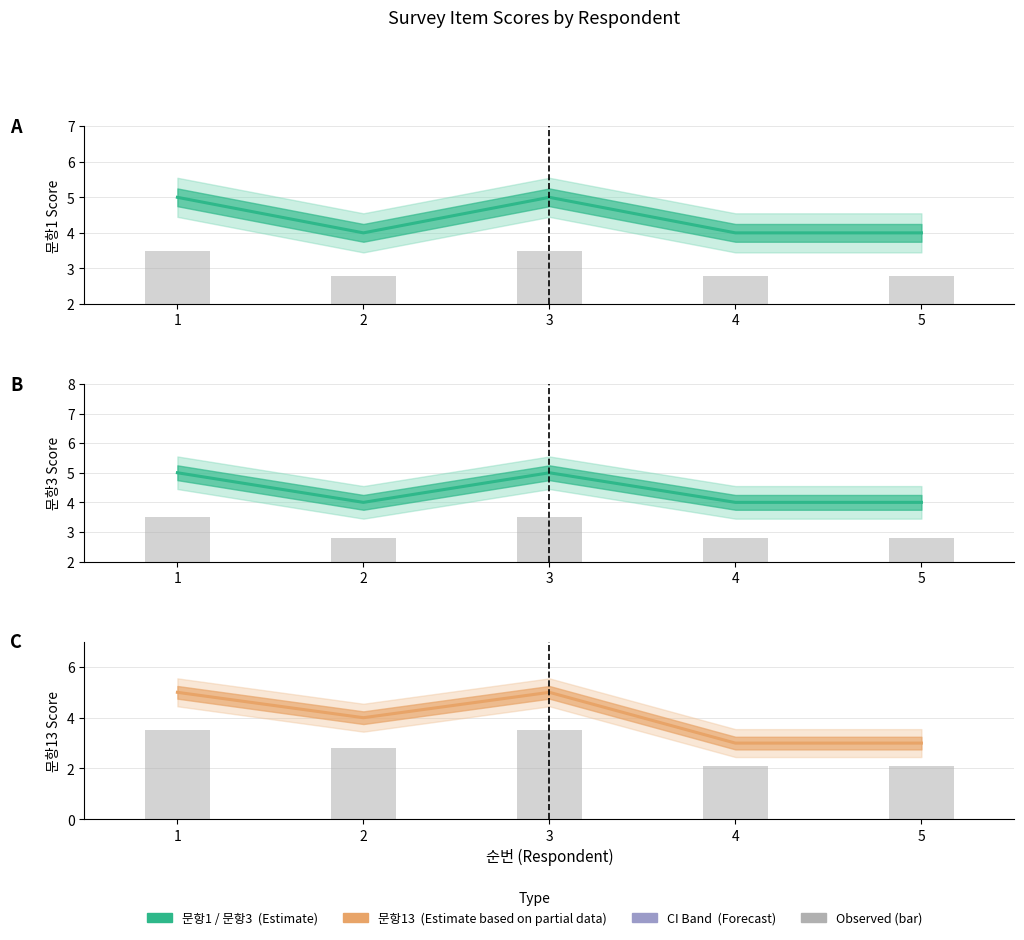

What is the highest value of the 문항13 observed series?

3.5